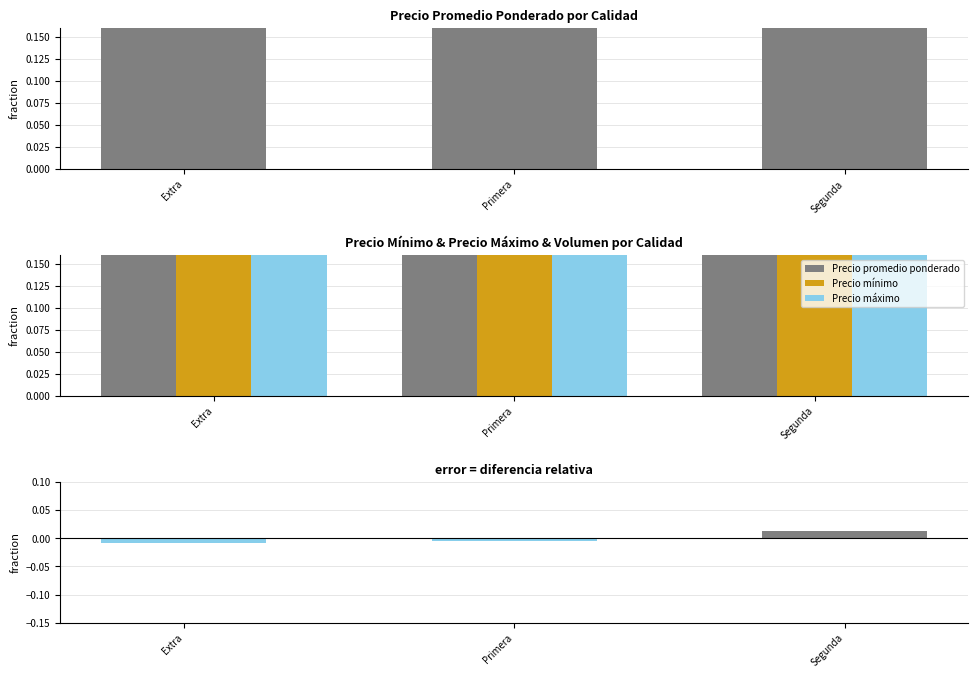

What is the label of the 3rd bar from the right?

Extra